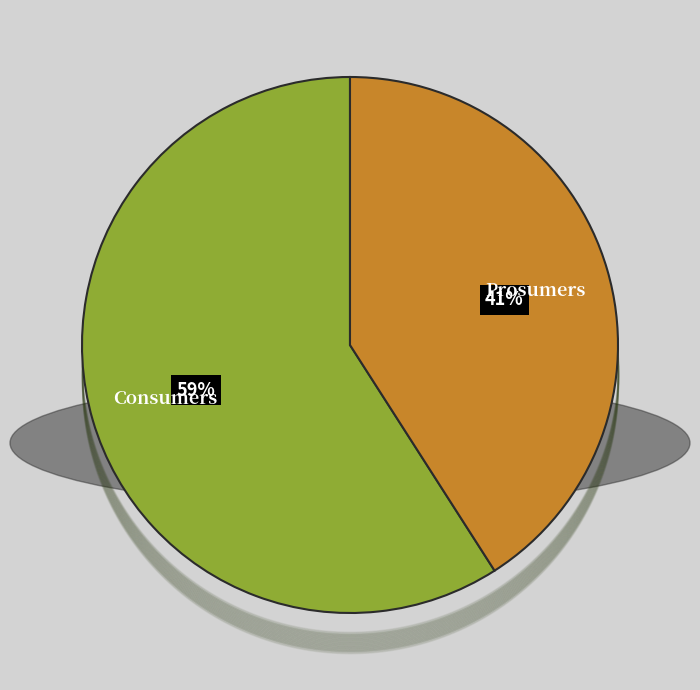

Does any single category account for the majority?

Yes